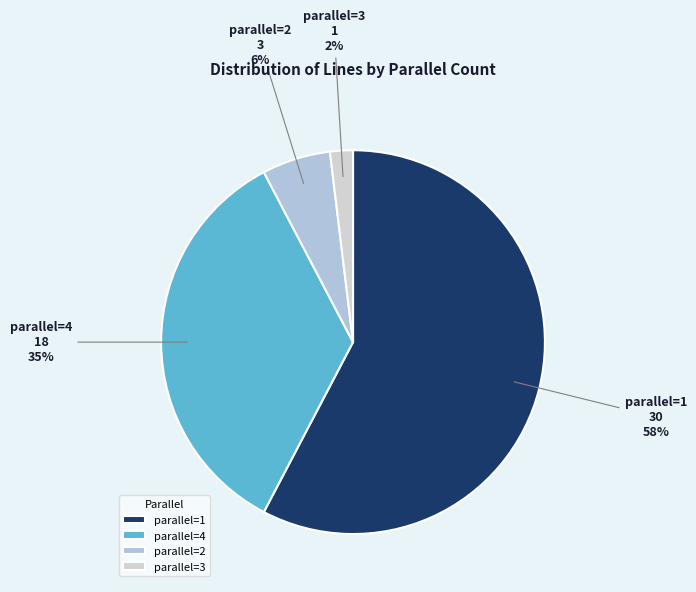

The parallel=2 slice represents 16% of the pie. True or false?

False